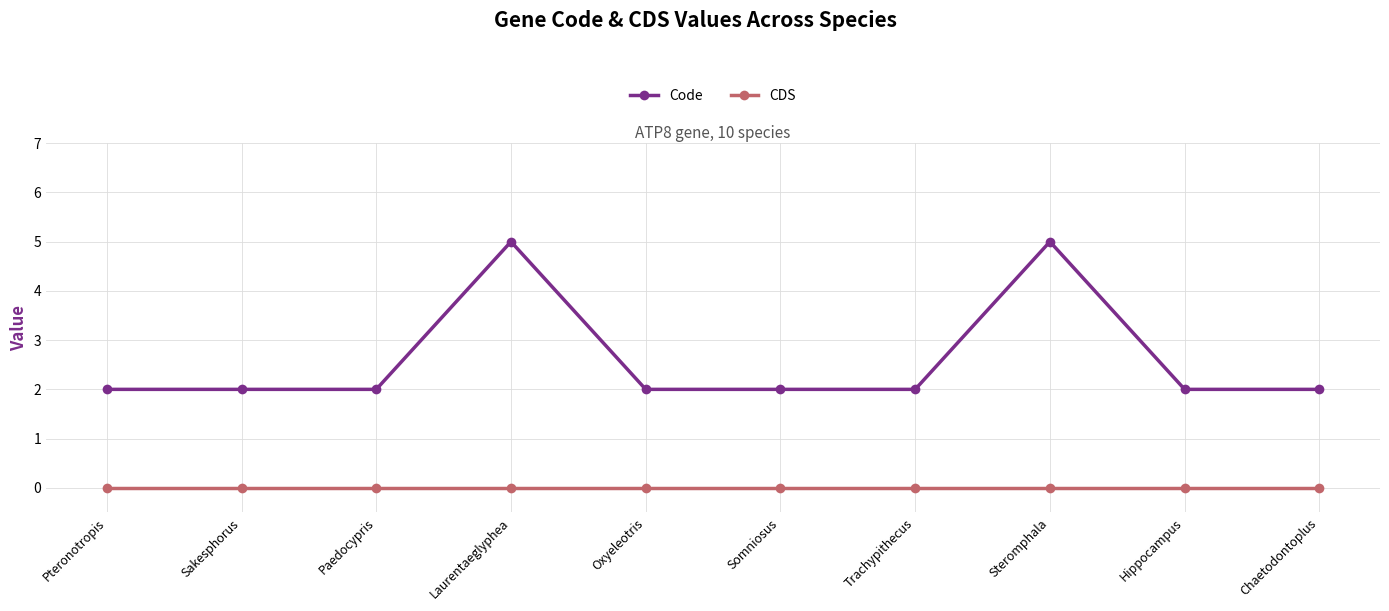

What are all the series names shown in the legend?

Code, CDS